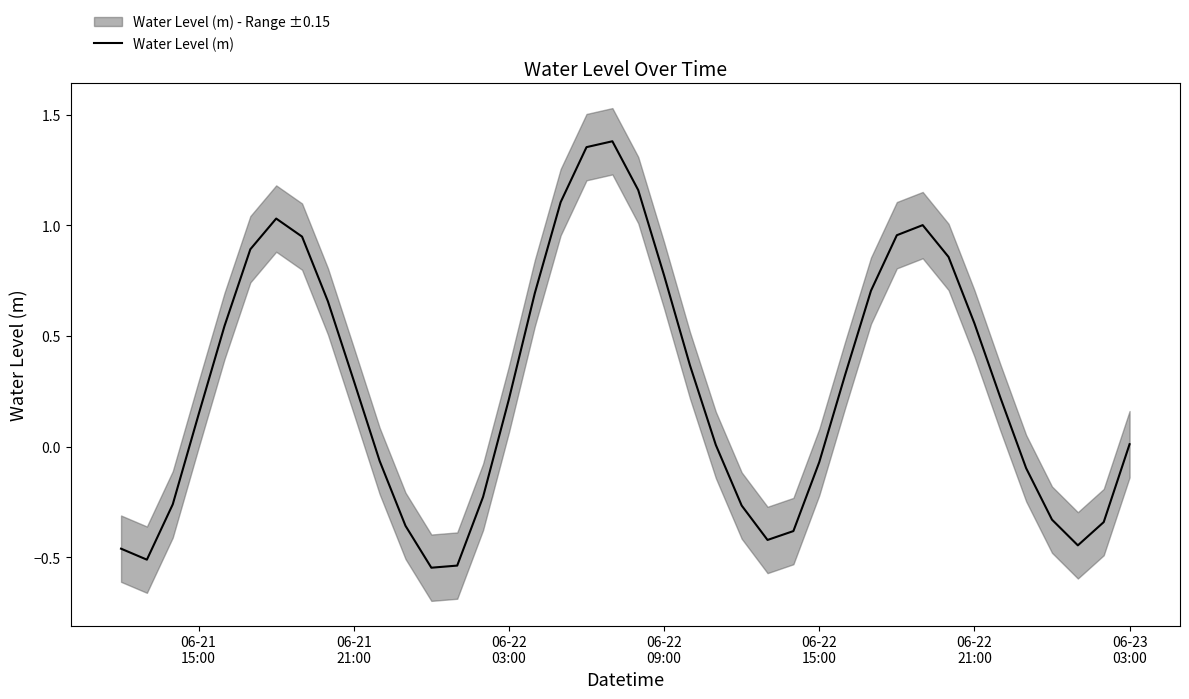

How many data points are less than 0?

16